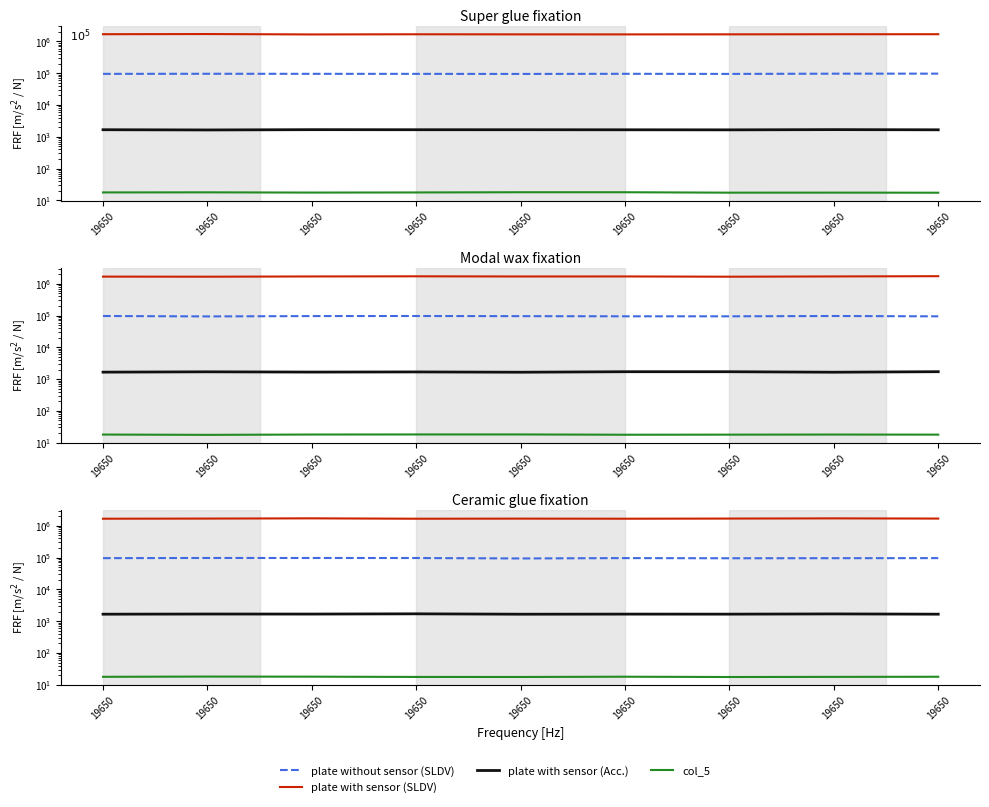

At which category does the chart reach its minimum across all series?

19650